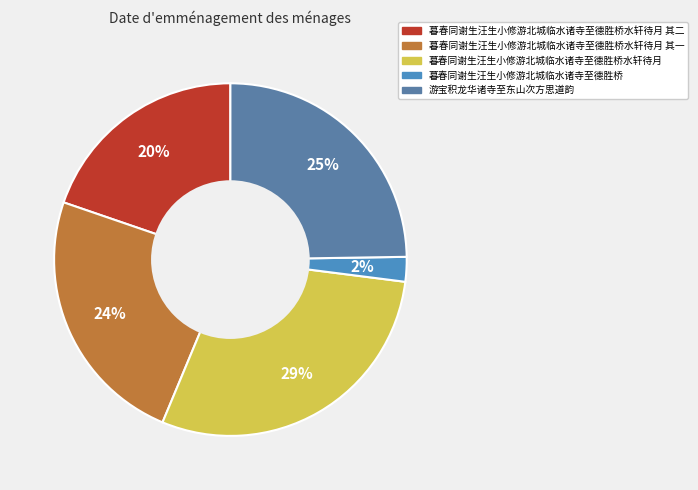

Which slice is the smallest?

暮春同谢生汪生小修游北城临水诸寺至德胜桥